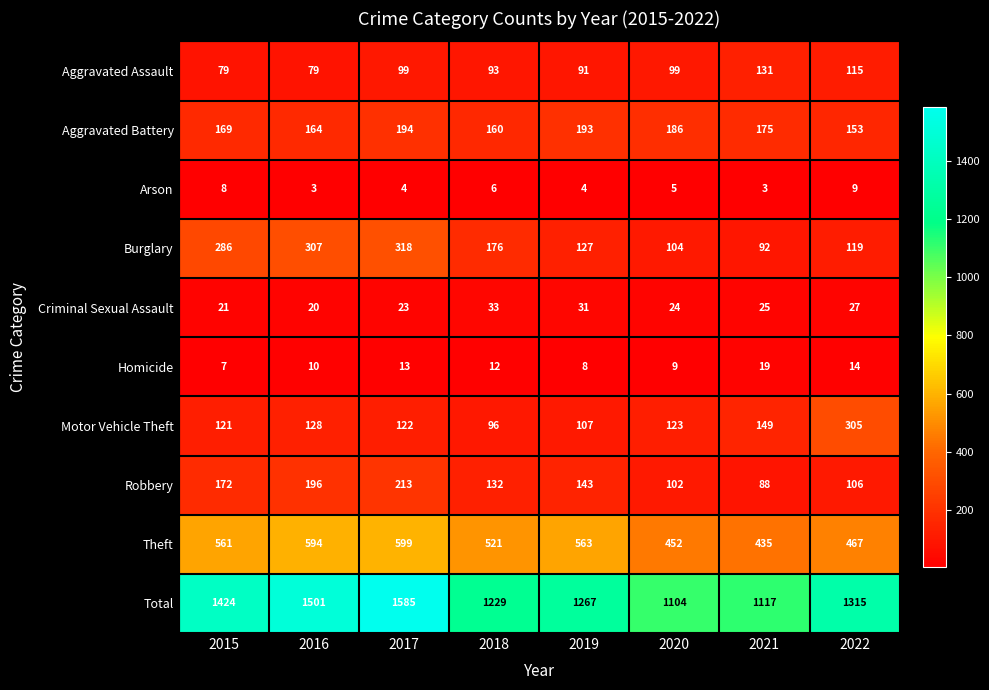

Which series has the largest total across all categories?

Total